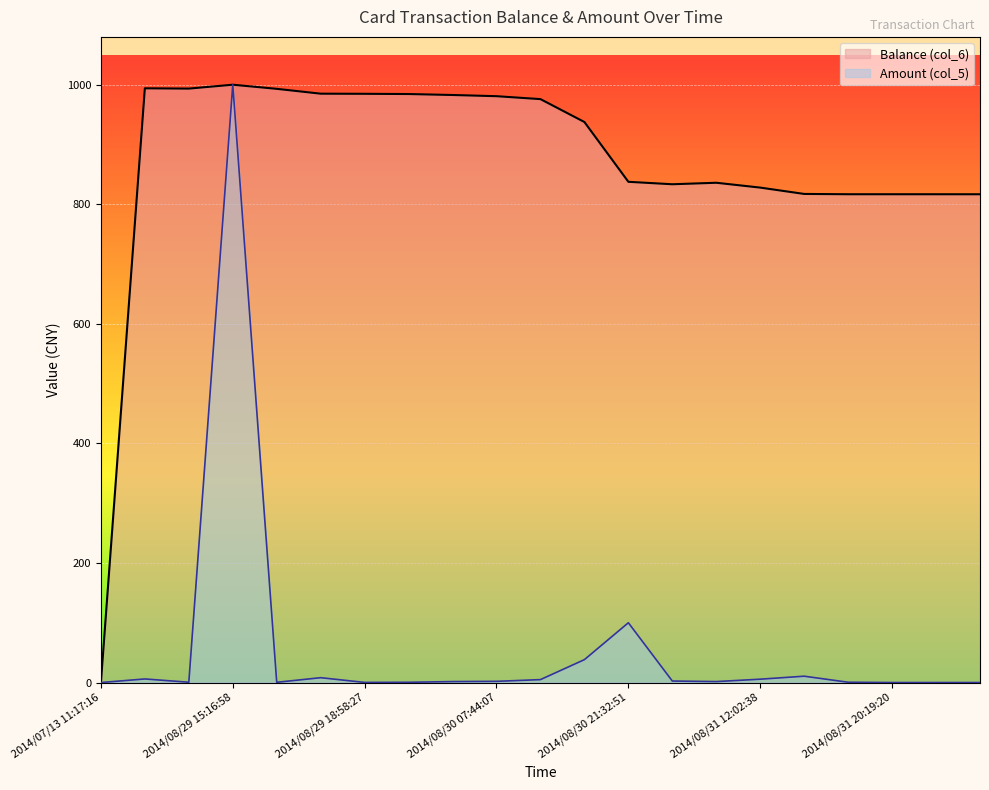

What is the label of the 10th point from the left?

2014/08/30 07:44:07